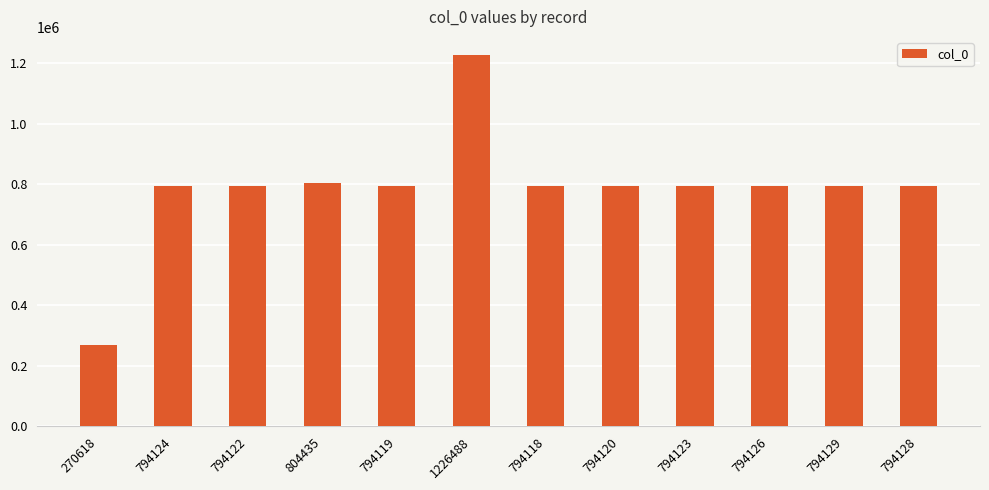

Which category has the lowest value across all series?

270618